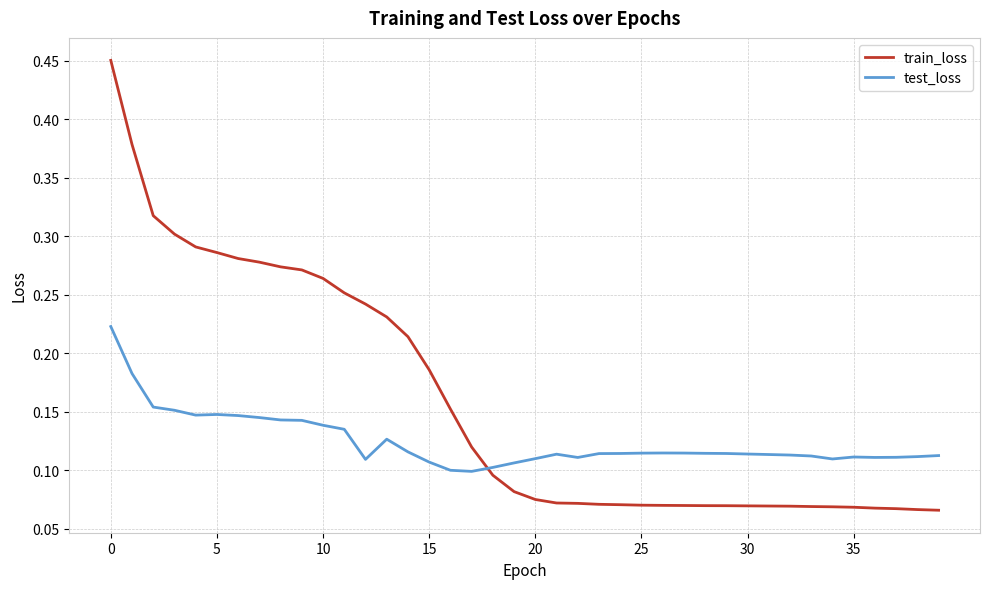

Which series has the largest total across all categories?

train_loss